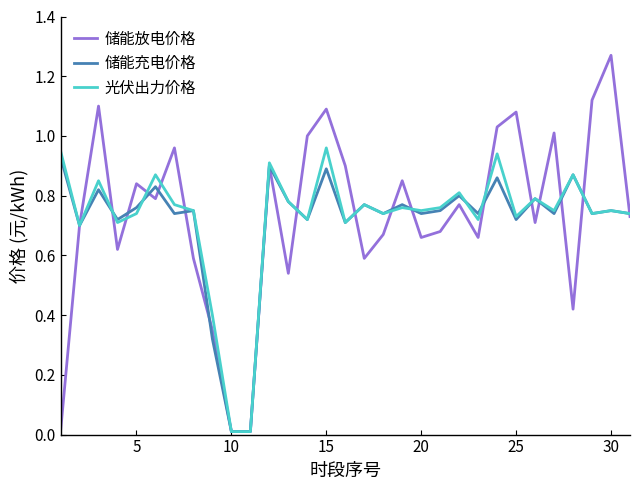

What are all the series names shown in the legend?

储能放电价格, 储能充电价格, 光伏出力价格